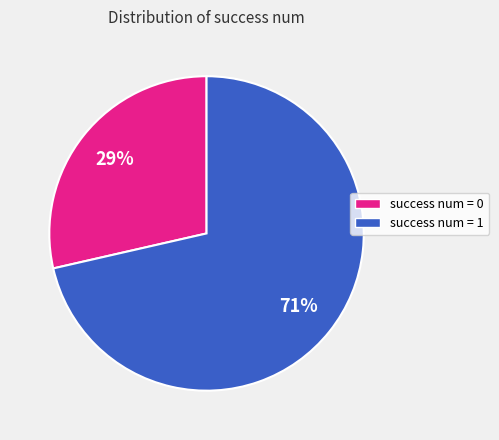

To the nearest percent, what is the average slice percentage?

50%